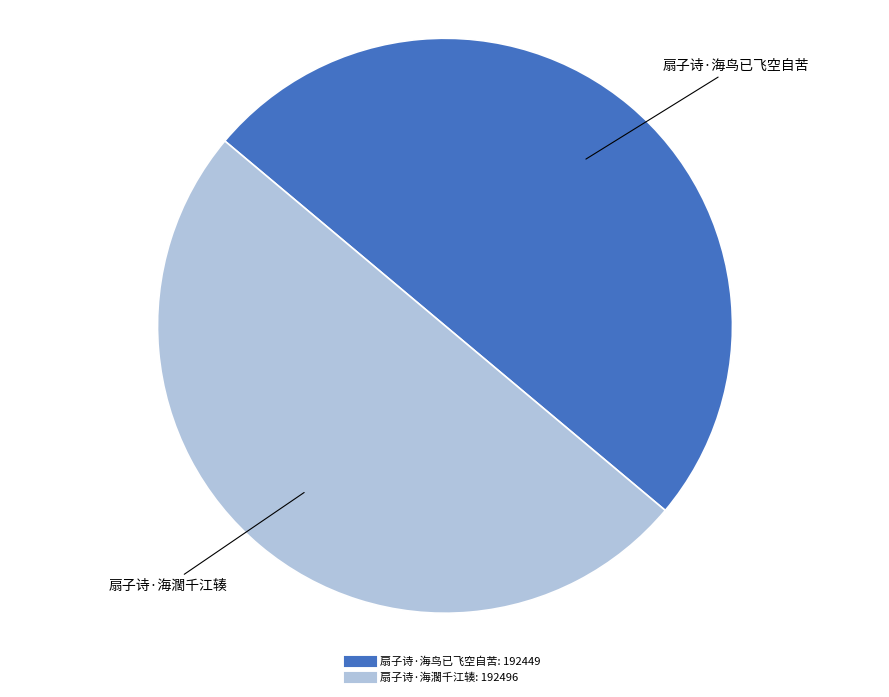

Approximately how many times larger is the value at 扇子诗·海鸟已飞空自苦 compared to 扇子诗·海濶千江辏?

1.0